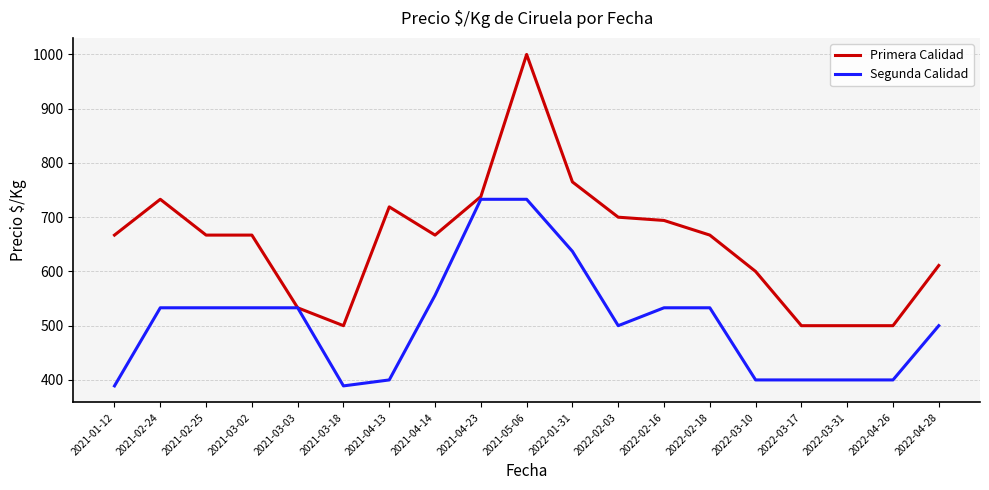

Which series changed the most between 2022-03-10 and 2022-04-28?

Segunda Calidad